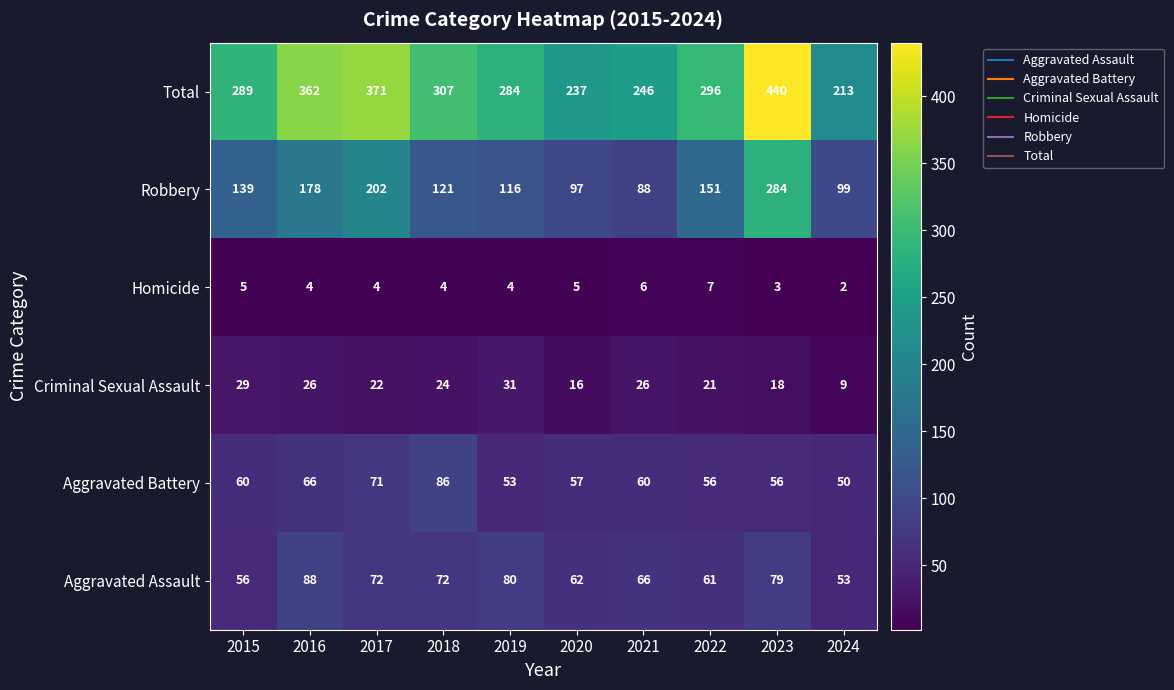

Which category has the highest value across all series?

2023